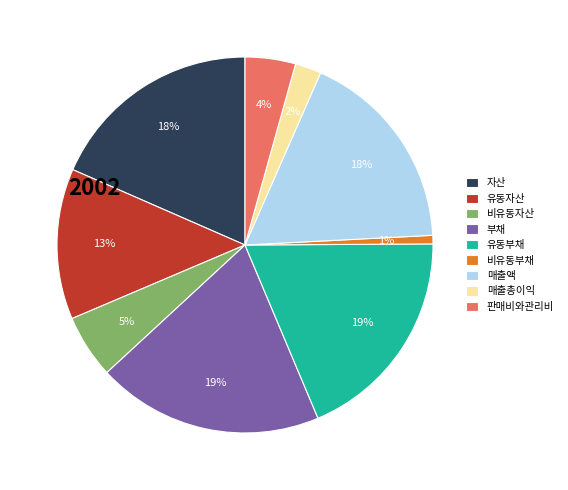

Which category has the smallest portion of the pie?

비유동부채